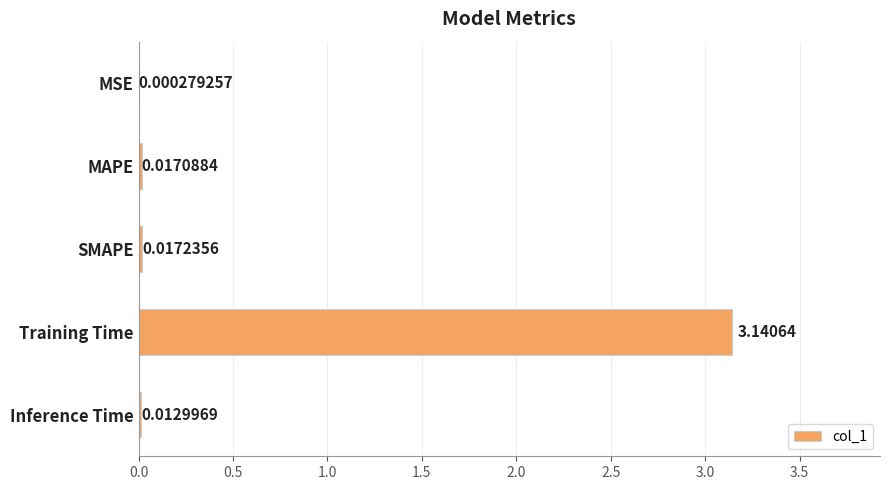

Which label corresponds to the largest value in the chart?

Training Time